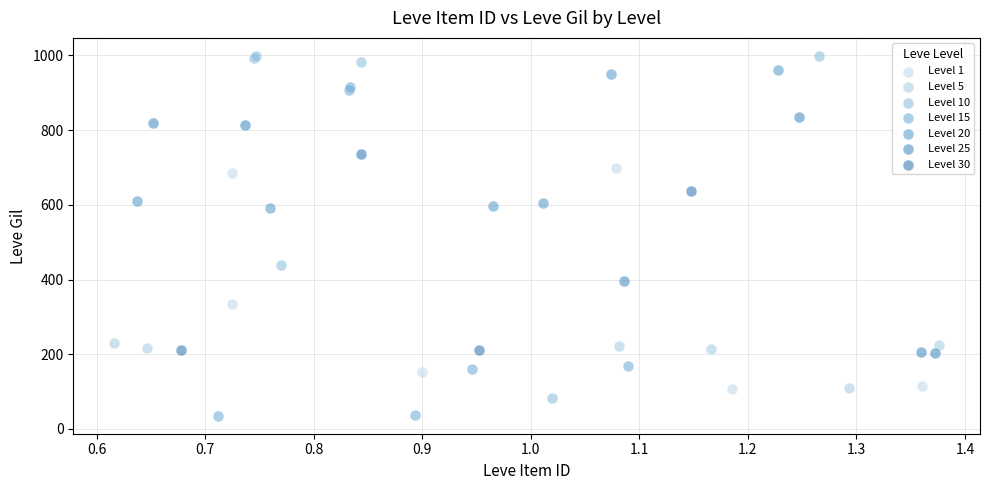

Which series contains the lowest Y value?

Level 15